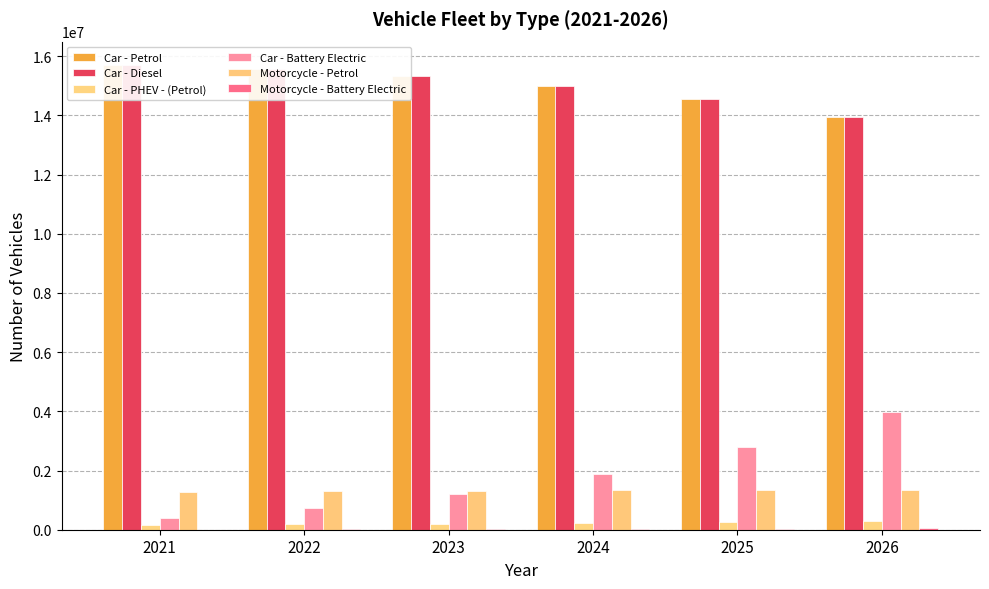

Rank the series at 2022 from highest to lowest value.

Car - Petrol, Car - Diesel, Motorcycle - Petrol, Car - Battery Electric, Car - PHEV - (Petrol), Motorcycle - Battery Electric